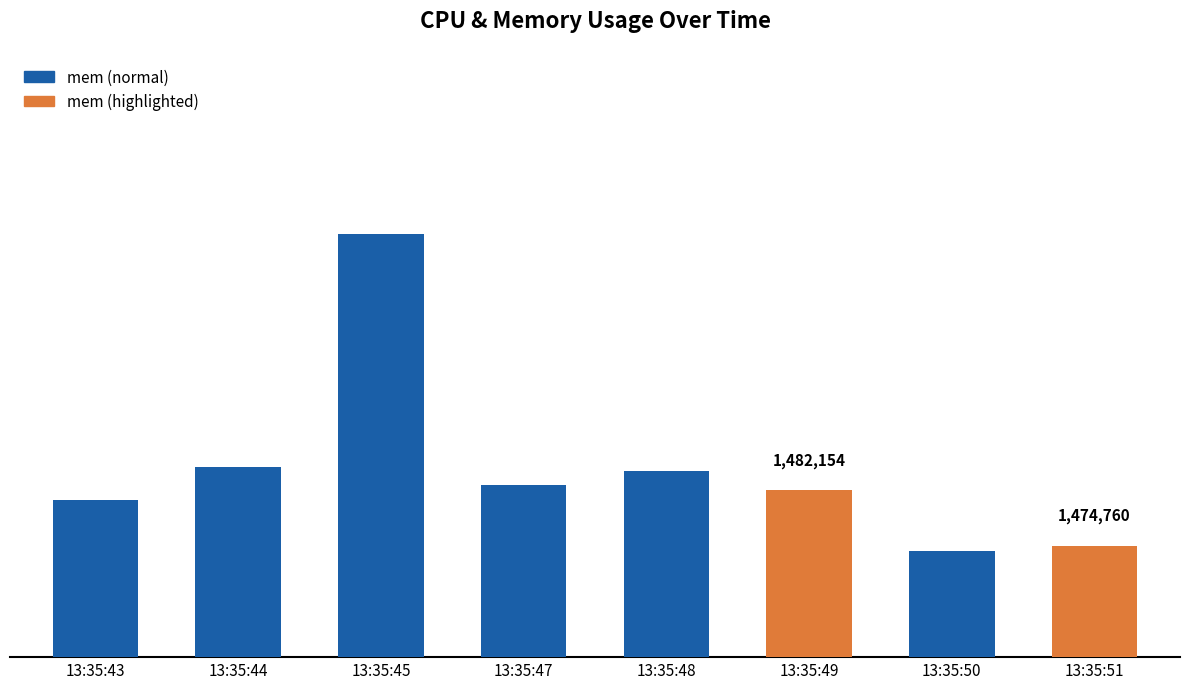

Are the bars horizontal?

No